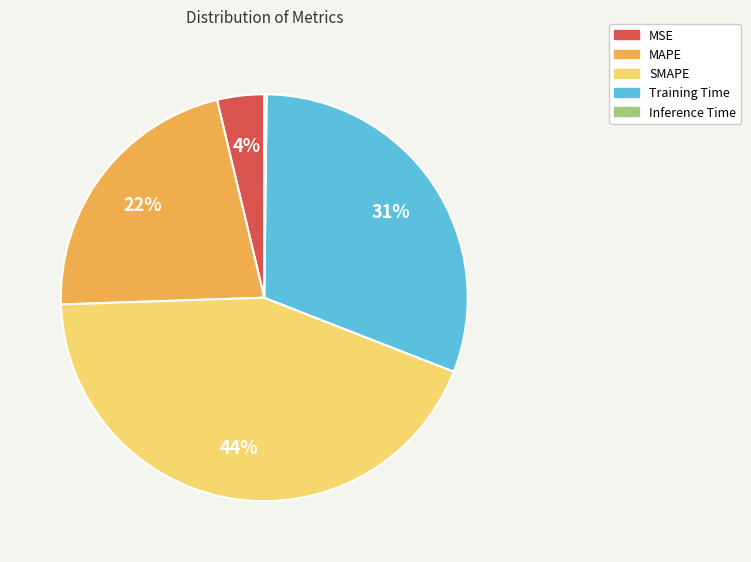

Which slice is the largest?

SMAPE